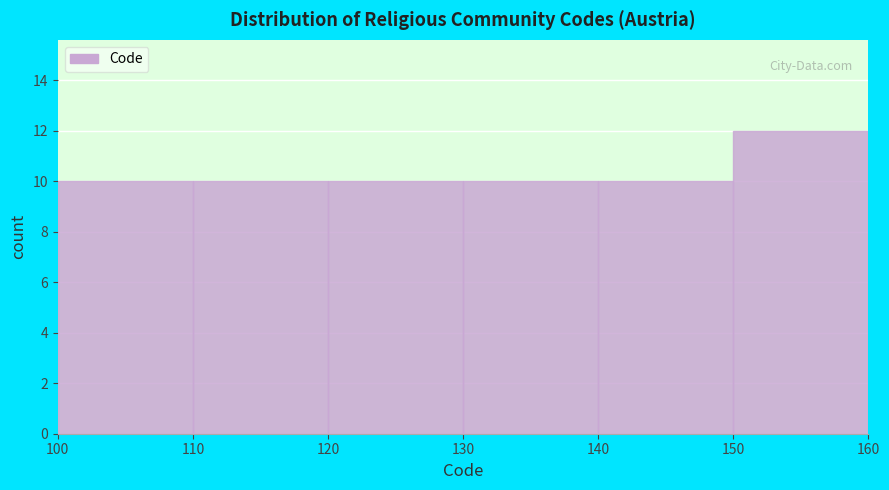

Reading left to right, transcribe this chart: for each bar, give the range it covers on the x-axis and its height. The values are not printed on the chart, so give them approximately, as read against the axis.

100 to 110: 10
110 to 120: 10
120 to 130: 10
130 to 140: 10
140 to 150: 10
150 to 160: 12